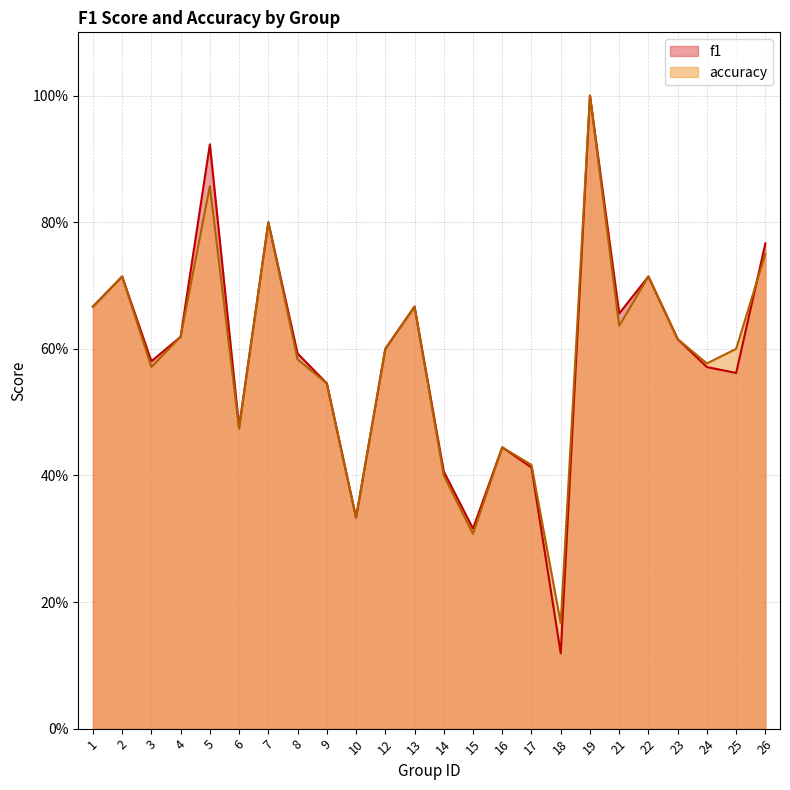

How many times do accuracy and f1 cross each other?

1